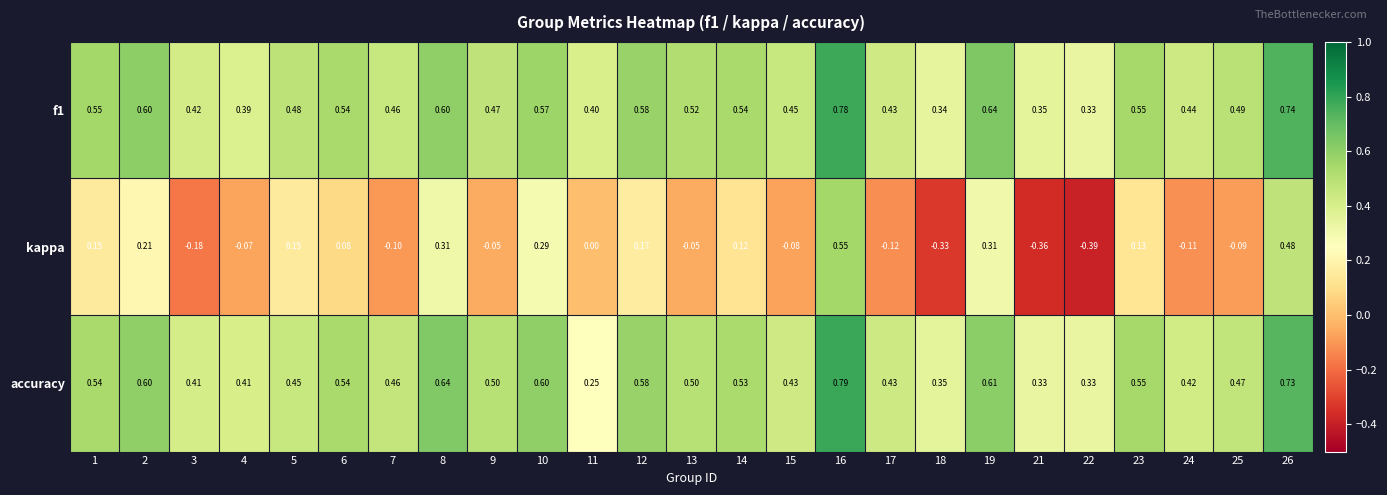

Which series has the largest total across all categories?

f1